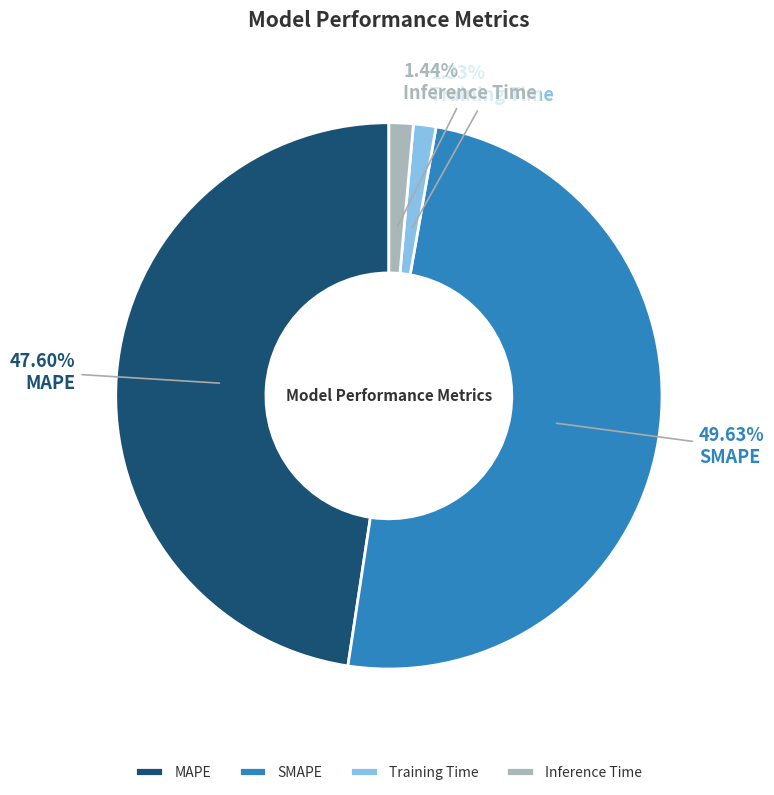

Which slice is the largest?

SMAPE